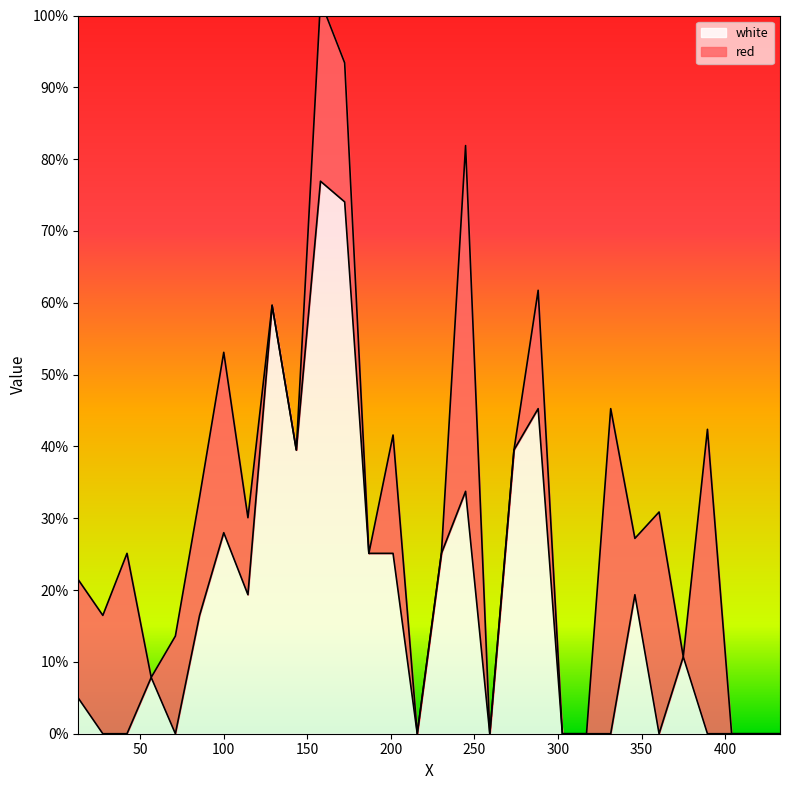

How many categories are shown in the chart?

30